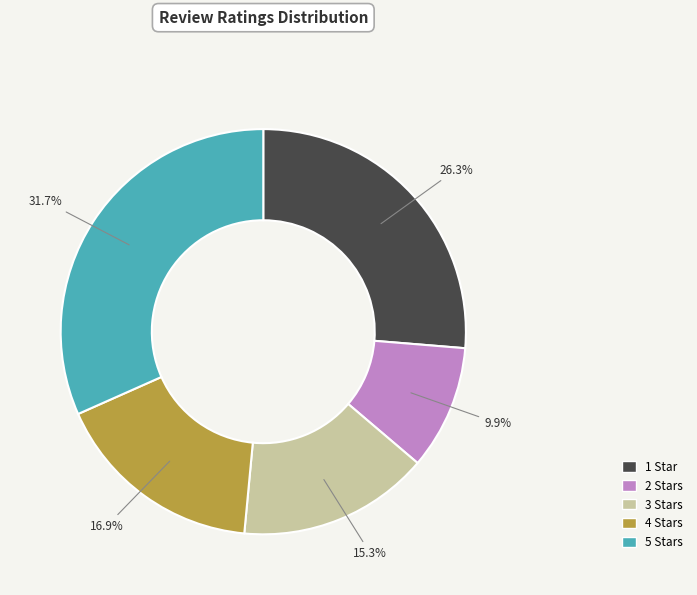

The 1 slice represents 26% of the pie. True or false?

True